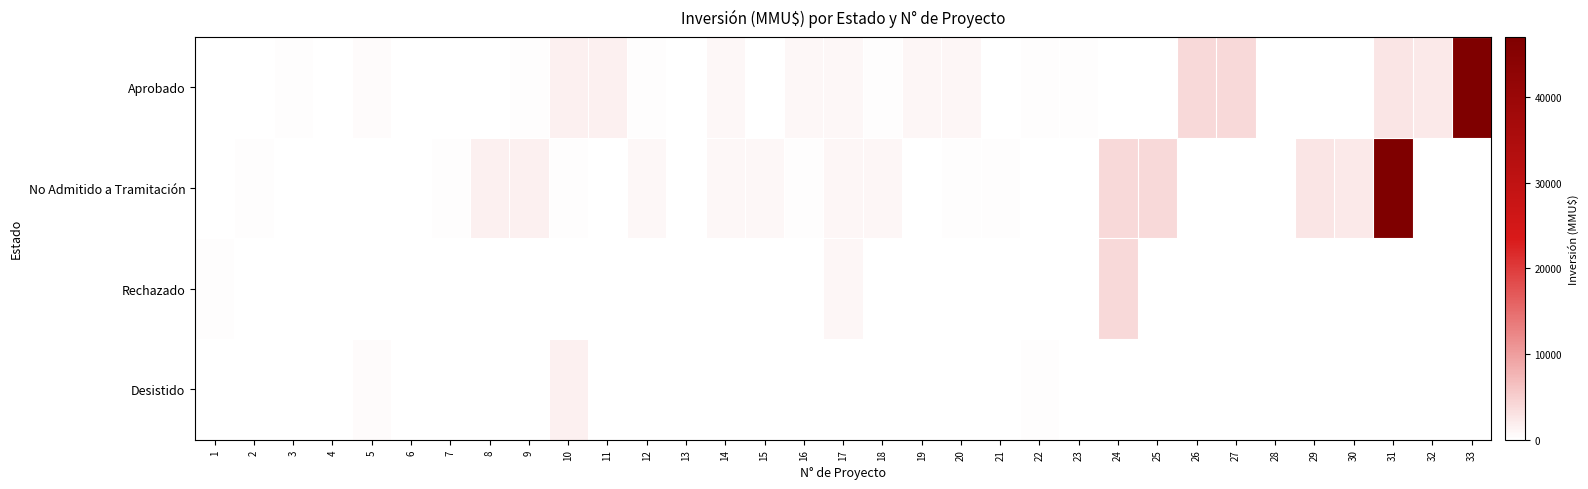

Which series has the largest range (max minus min)?

Aprobado